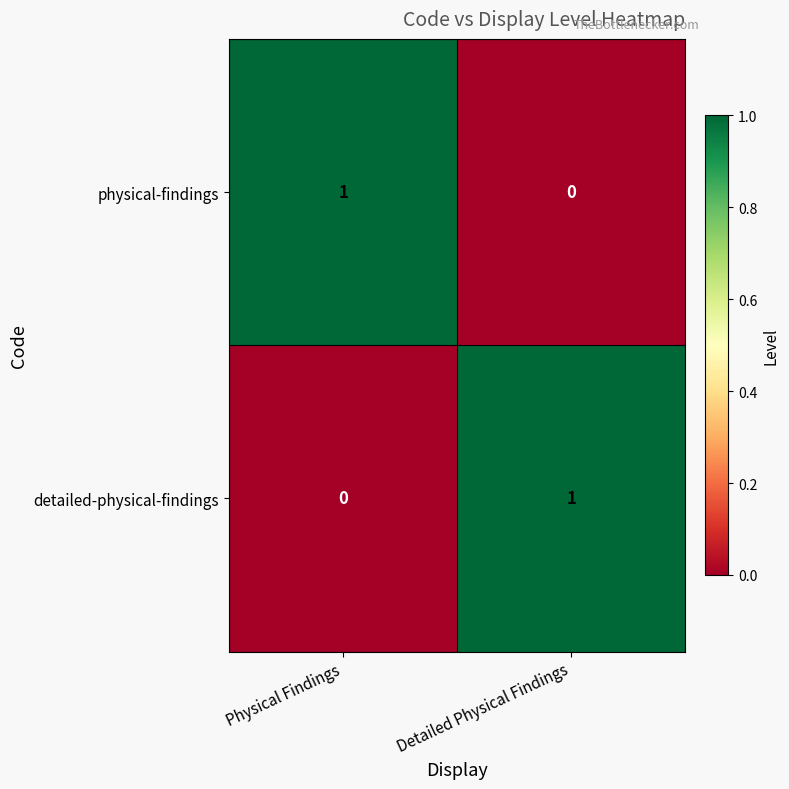

Is the value of detailed-physical-findings at Physical Findings greater than the value of physical-findings at Physical Findings?

No